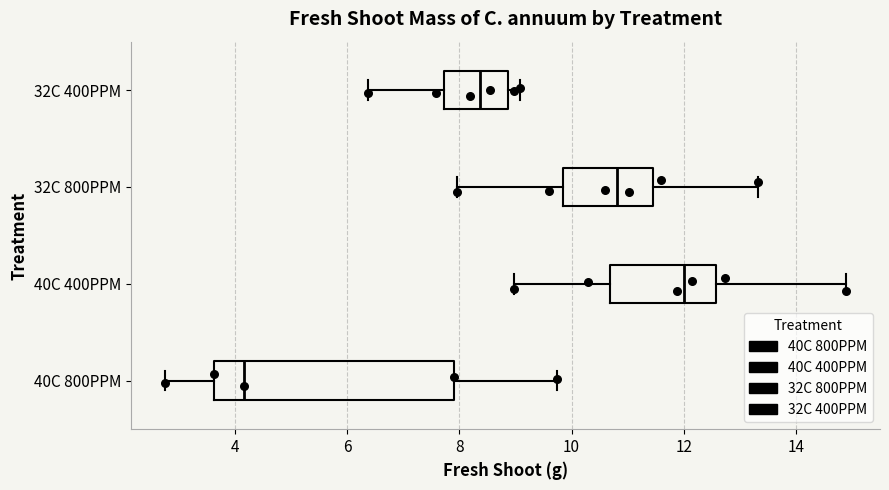

Comparing the boxes themselves (not the whiskers), which one is the widest?

40C 800PPM